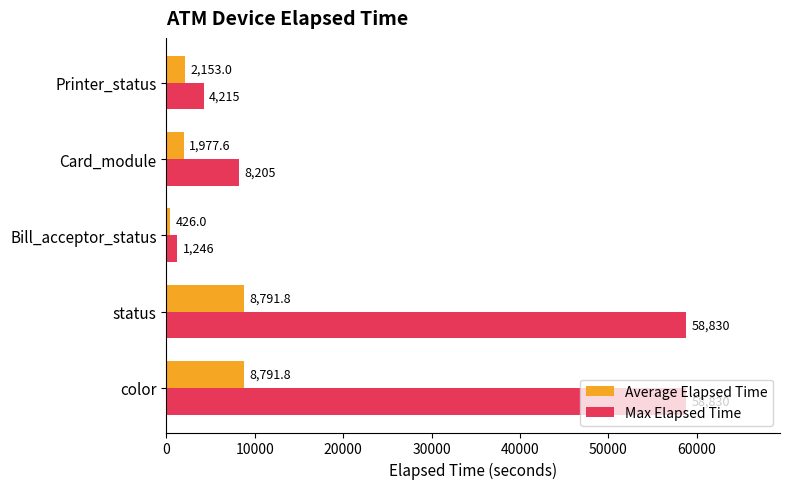

How many values in the Max Elapsed Time series are below 8205?

2